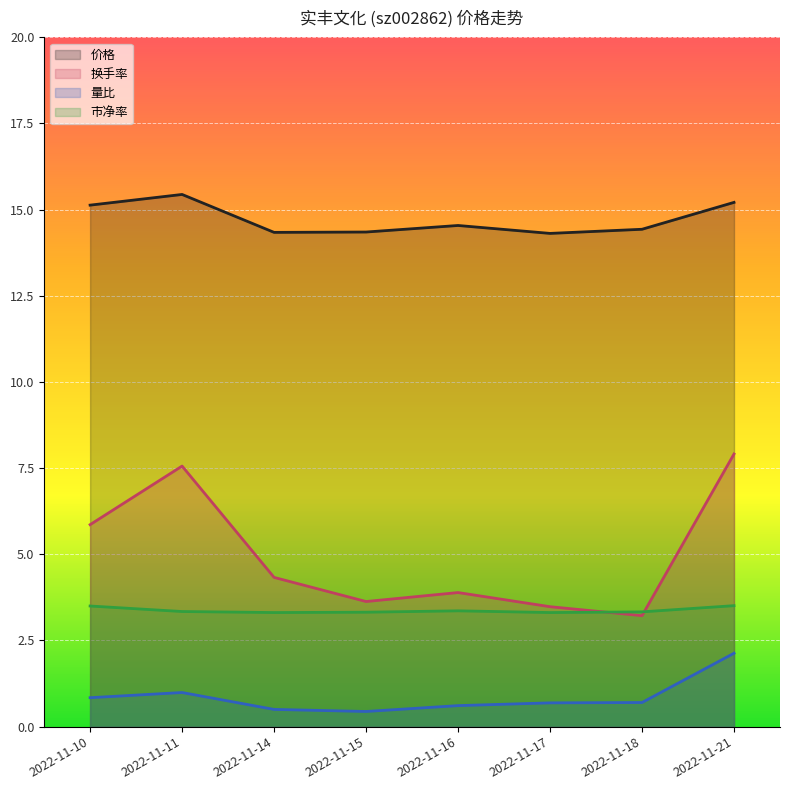

What is the difference between the maximum and minimum values in the 价格 series?

1.1